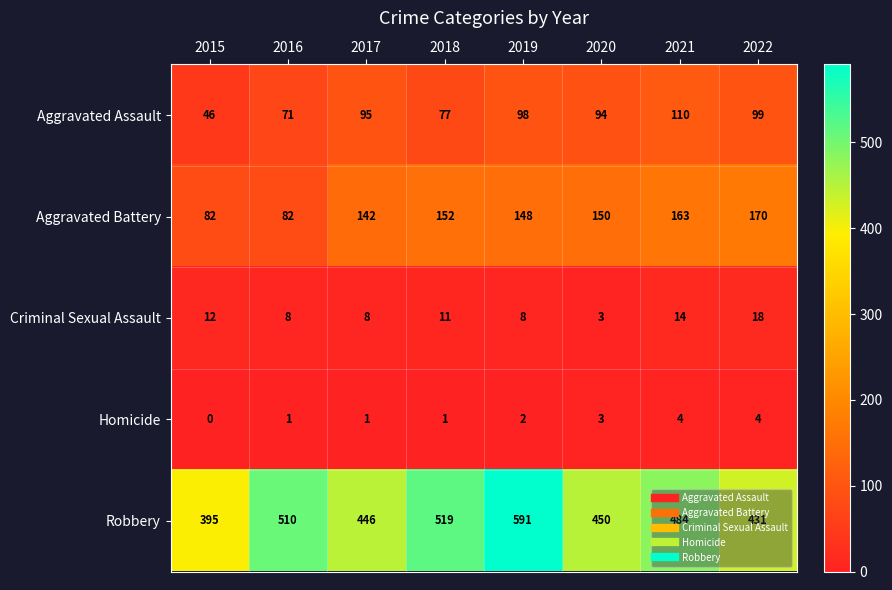

Which series has the largest total across all categories?

Robbery